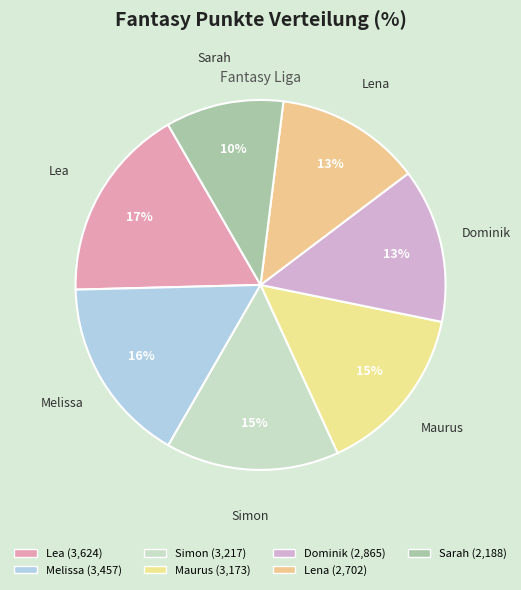

Which category has the biggest portion of the pie?

Lea